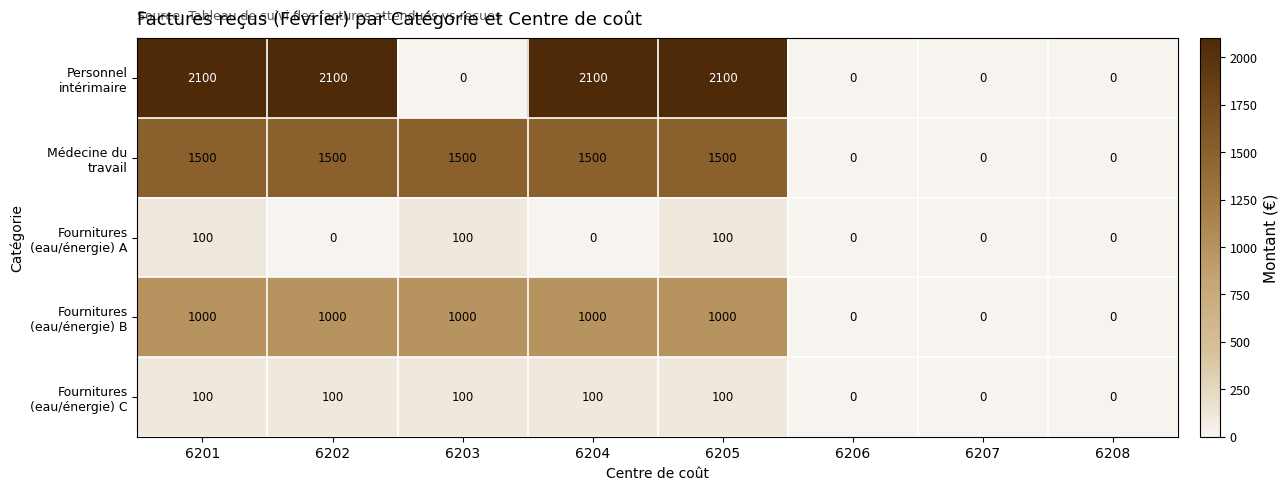

What is the greatest value displayed?

2100